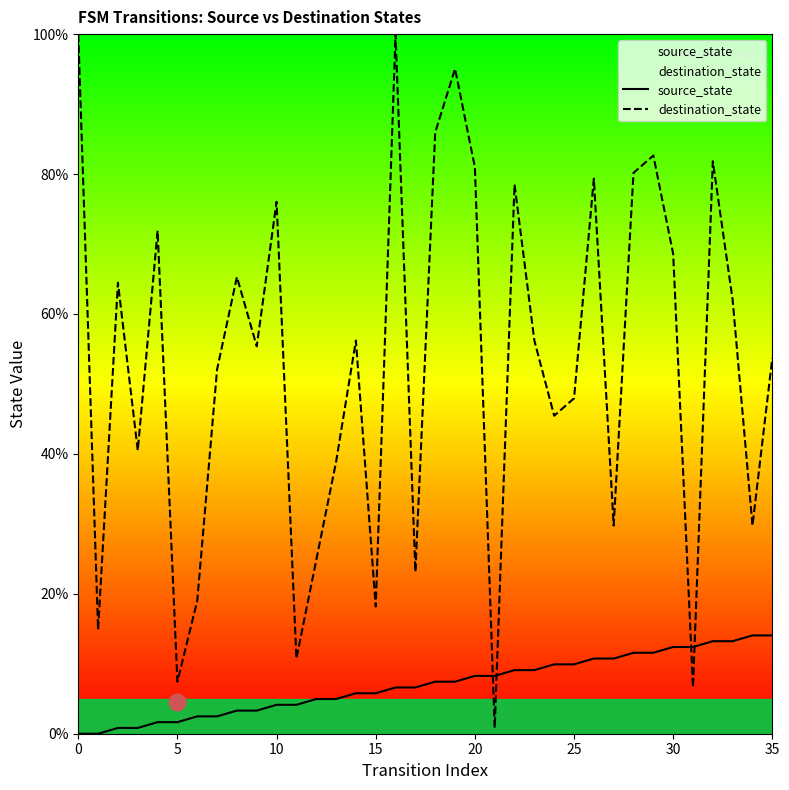

What is the maximum value for source_state?

14.0